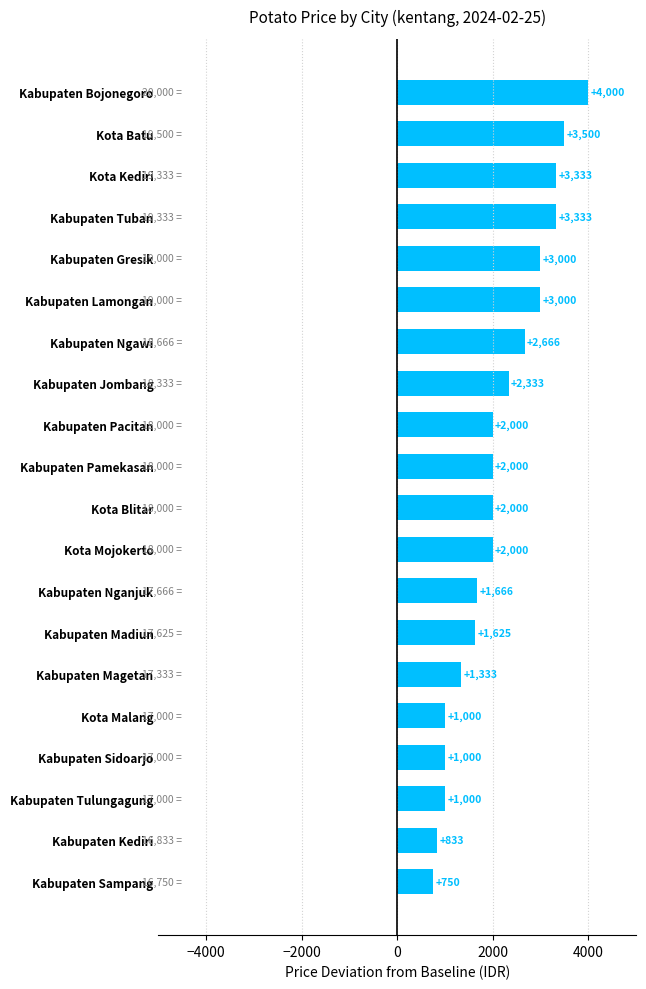

The chart shows a value of 5840 at Kabupaten Bojonegoro. True or false?

False